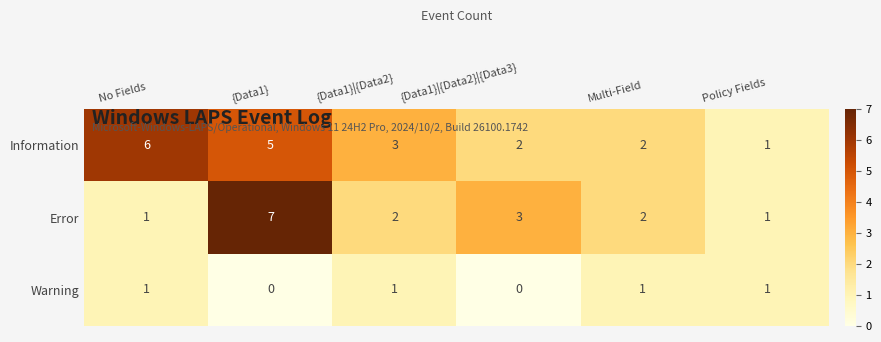

Between {Data1}|{Data2}|{Data3} and Policy Fields, which series saw the biggest shift?

Error